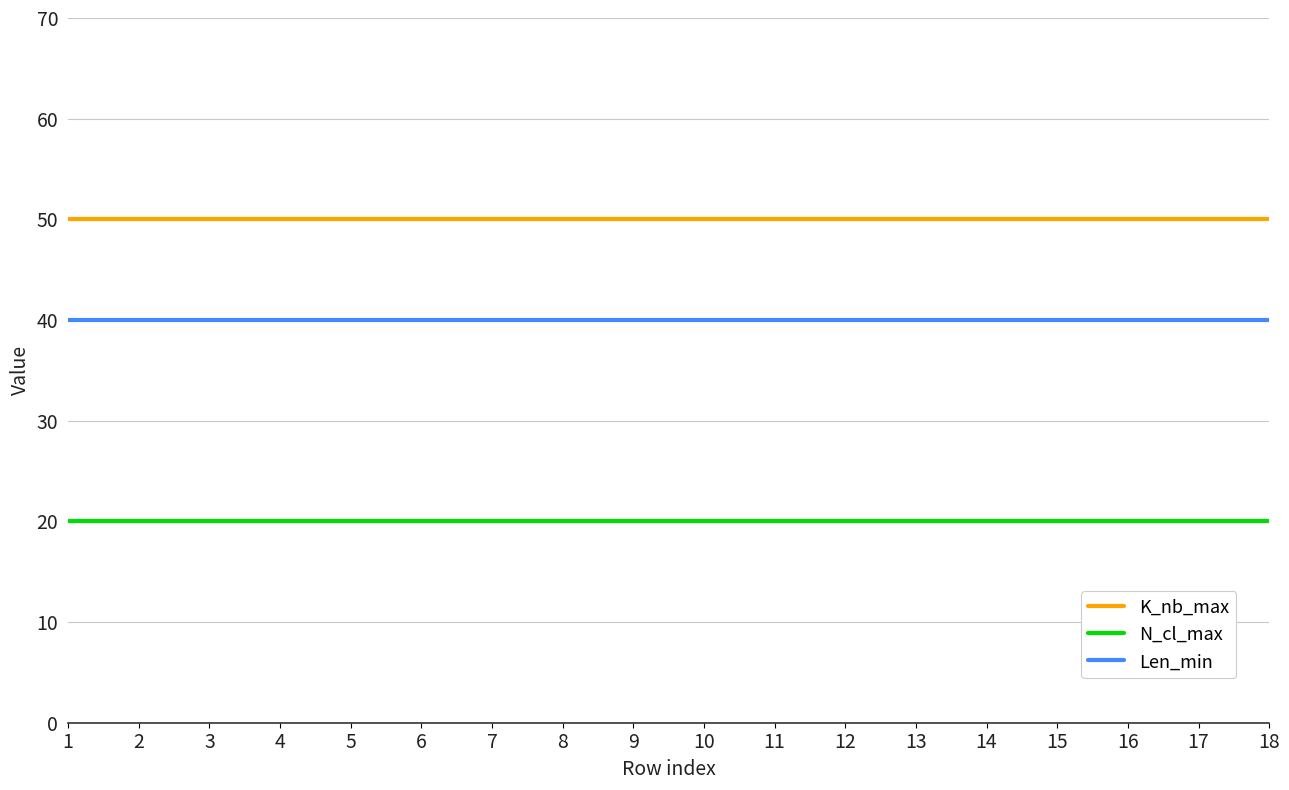

What is the spread (max minus min) of values at 14?

30